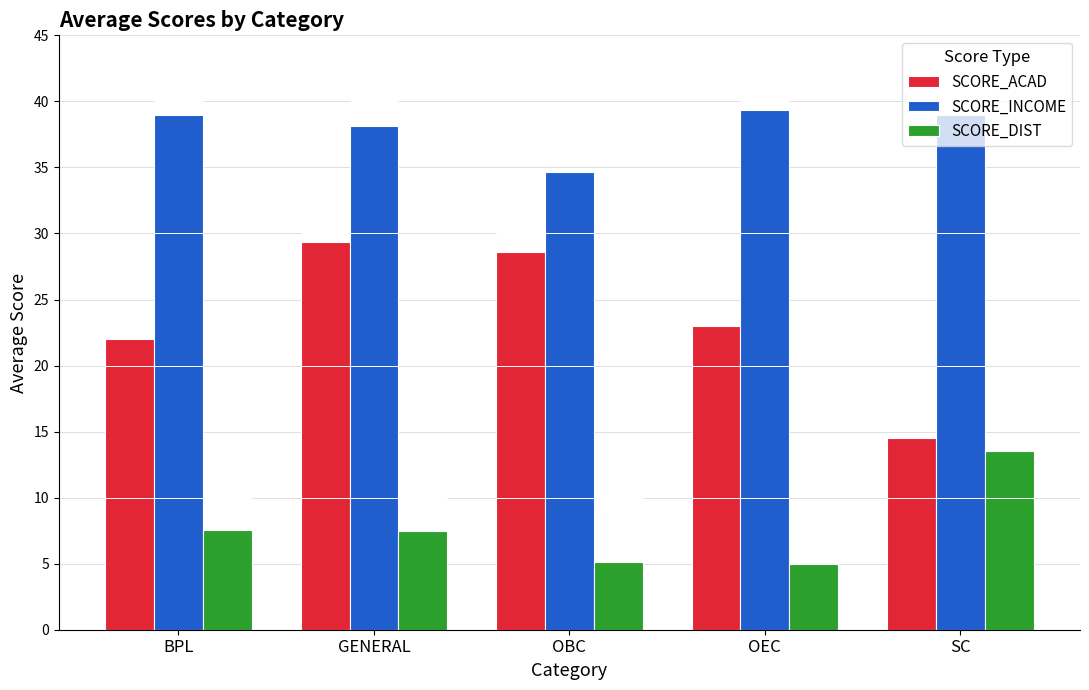

Count the number of data series in this chart.

3